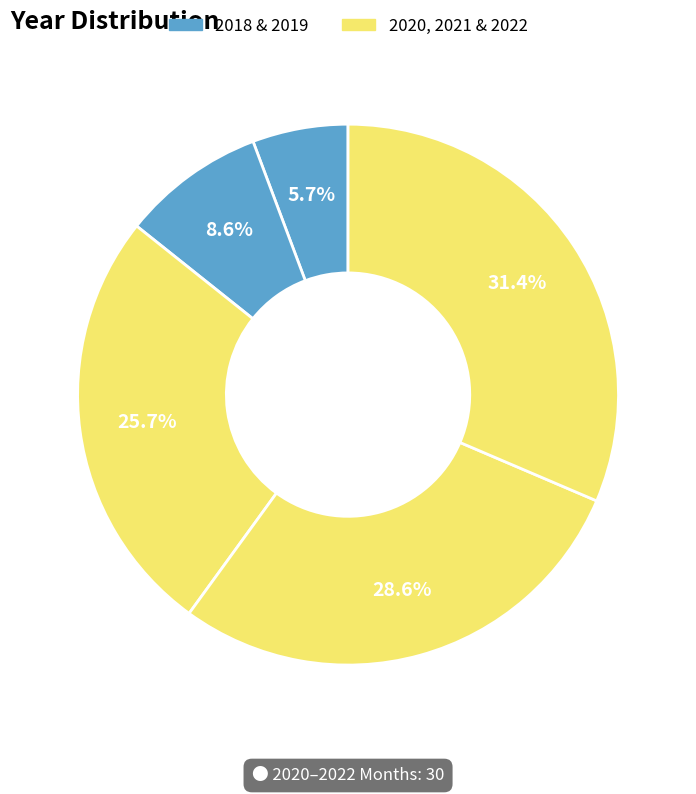

Which category has the biggest portion of the pie?

2022